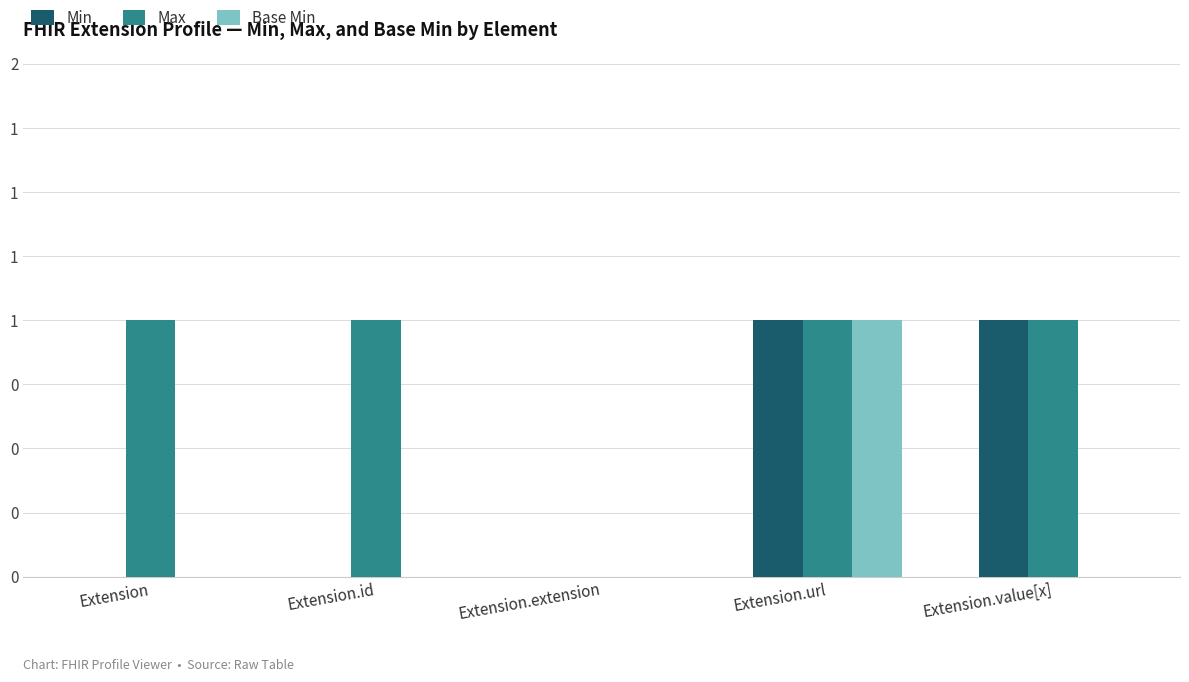

True or false: Min has a value of 0 at Extension.

True